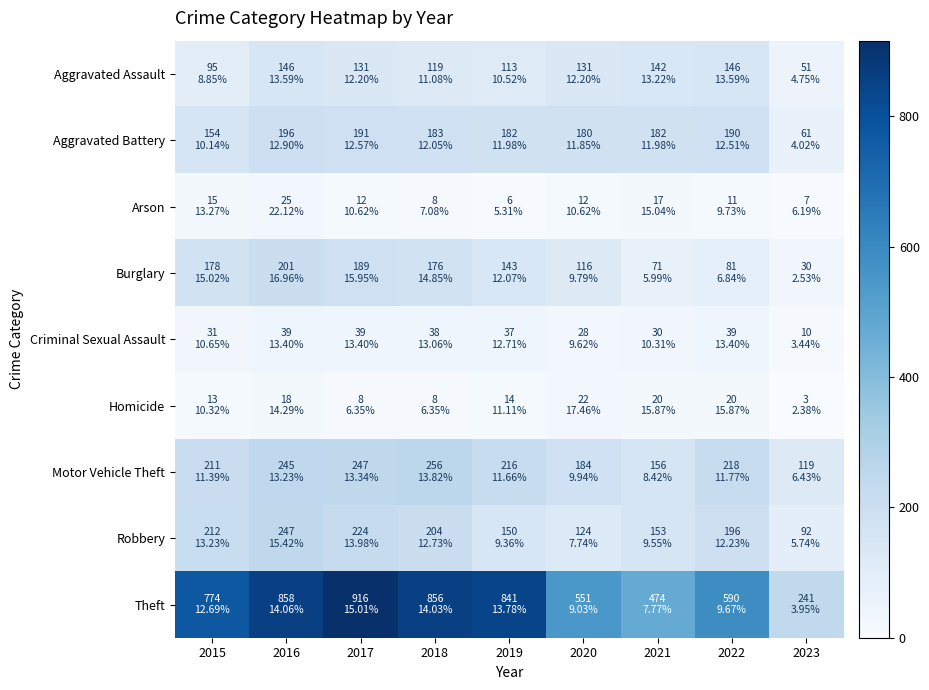

Reading right to left, list all the values displayed in this chart.

Aggravated Assault: 2023=51	2022=146	2021=142	2020=131	2019=113	2018=119	2017=131	2016=146	2015=95
Aggravated Battery: 2023=61	2022=190	2021=182	2020=180	2019=182	2018=183	2017=191	2016=196	2015=154
Arson: 2023=7	2022=11	2021=17	2020=12	2019=6	2018=8	2017=12	2016=25	2015=15
Burglary: 2023=30	2022=81	2021=71	2020=116	2019=143	2018=176	2017=189	2016=201	2015=178
Criminal Sexual Assault: 2023=10	2022=39	2021=30	2020=28	2019=37	2018=38	2017=39	2016=39	2015=31
Homicide: 2023=3	2022=20	2021=20	2020=22	2019=14	2018=8	2017=8	2016=18	2015=13
Motor Vehicle Theft: 2023=119	2022=218	2021=156	2020=184	2019=216	2018=256	2017=247	2016=245	2015=211
Robbery: 2023=92	2022=196	2021=153	2020=124	2019=150	2018=204	2017=224	2016=247	2015=212
Theft: 2023=241	2022=590	2021=474	2020=551	2019=841	2018=856	2017=916	2016=858	2015=774